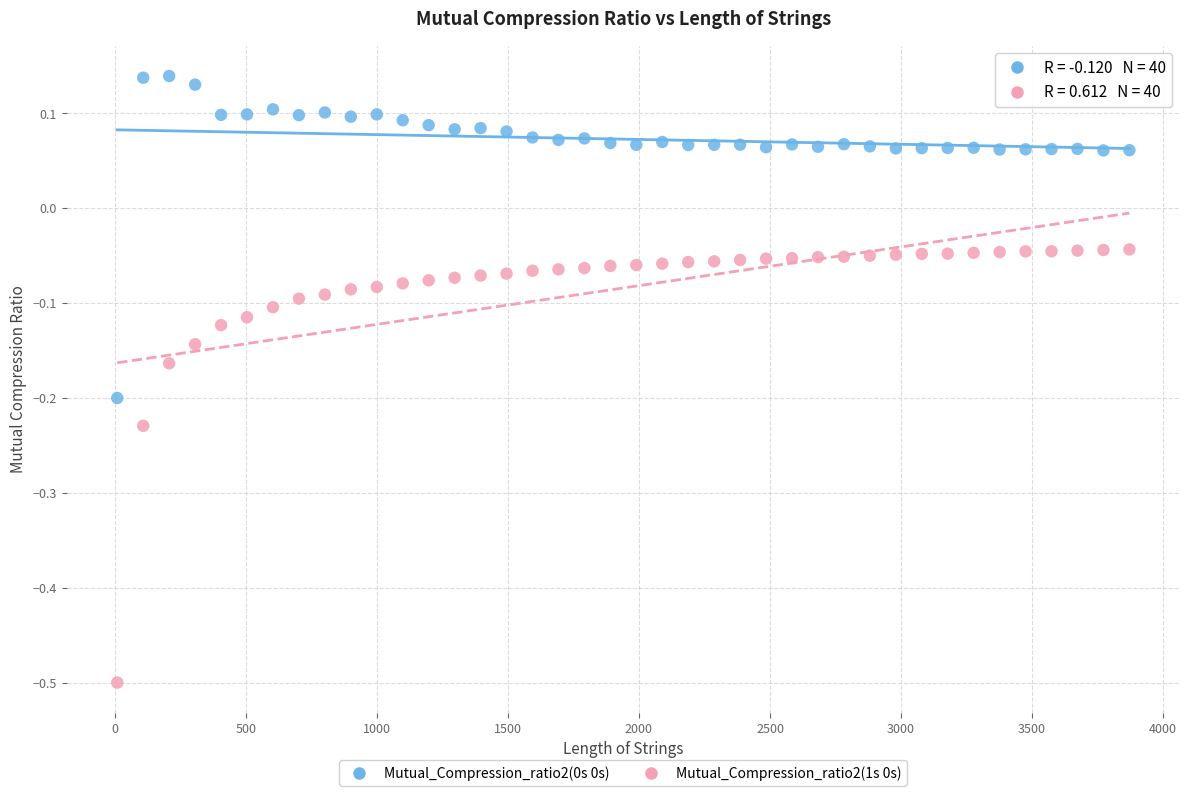

What is the X range (max minus min) for the scatter plot?

3861.0